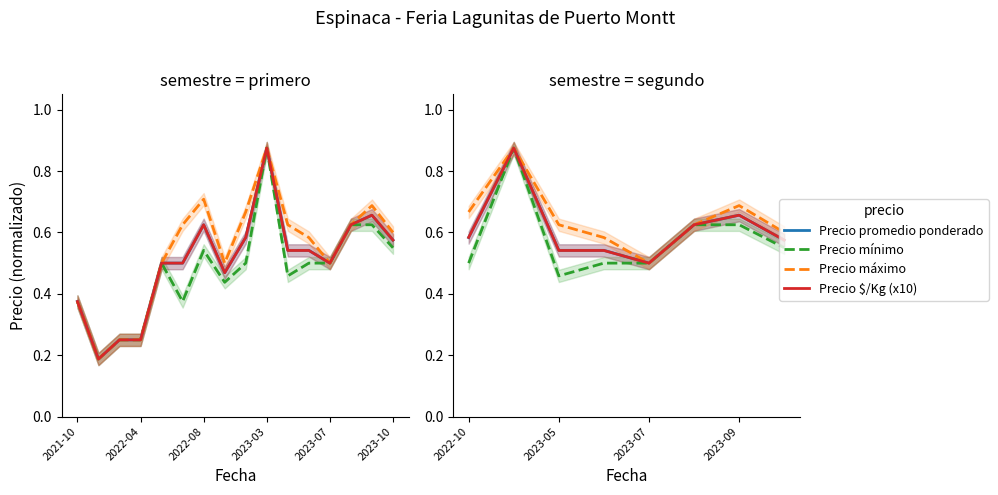

How many distinct data groups are displayed?

4